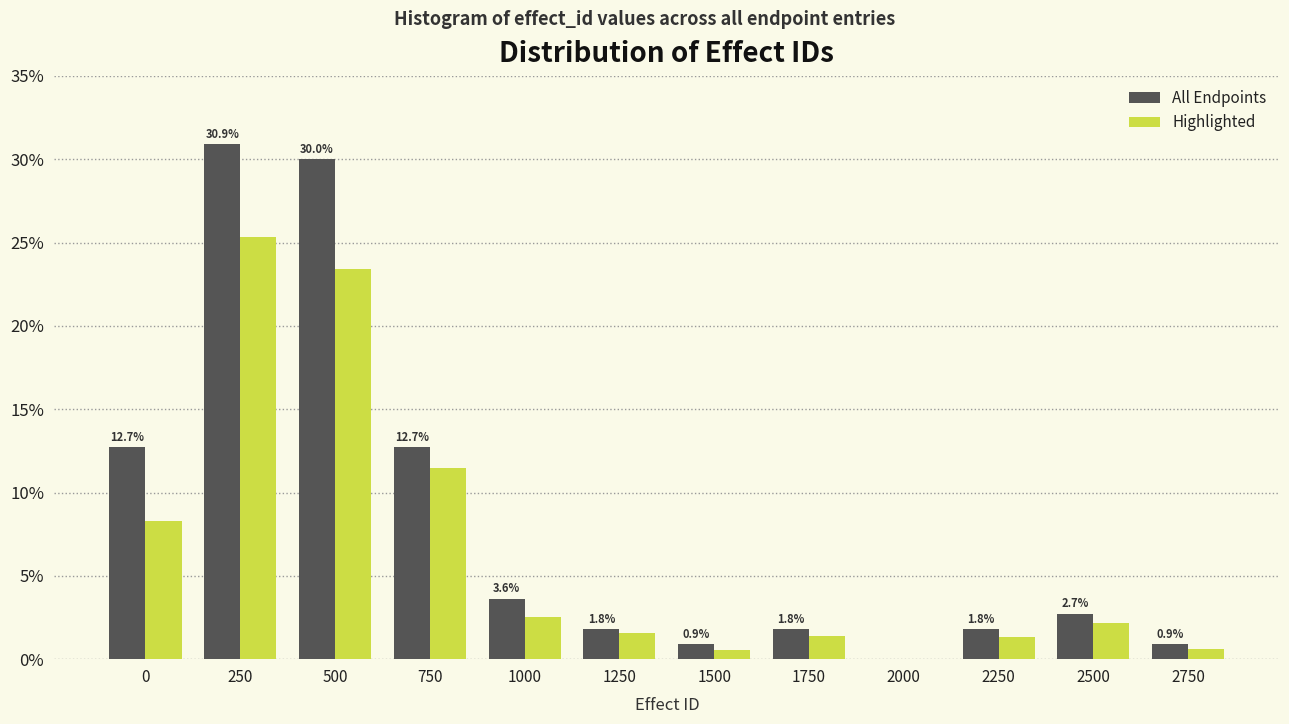

Between 0 and 1750, which series saw the biggest shift?

All Endpoints